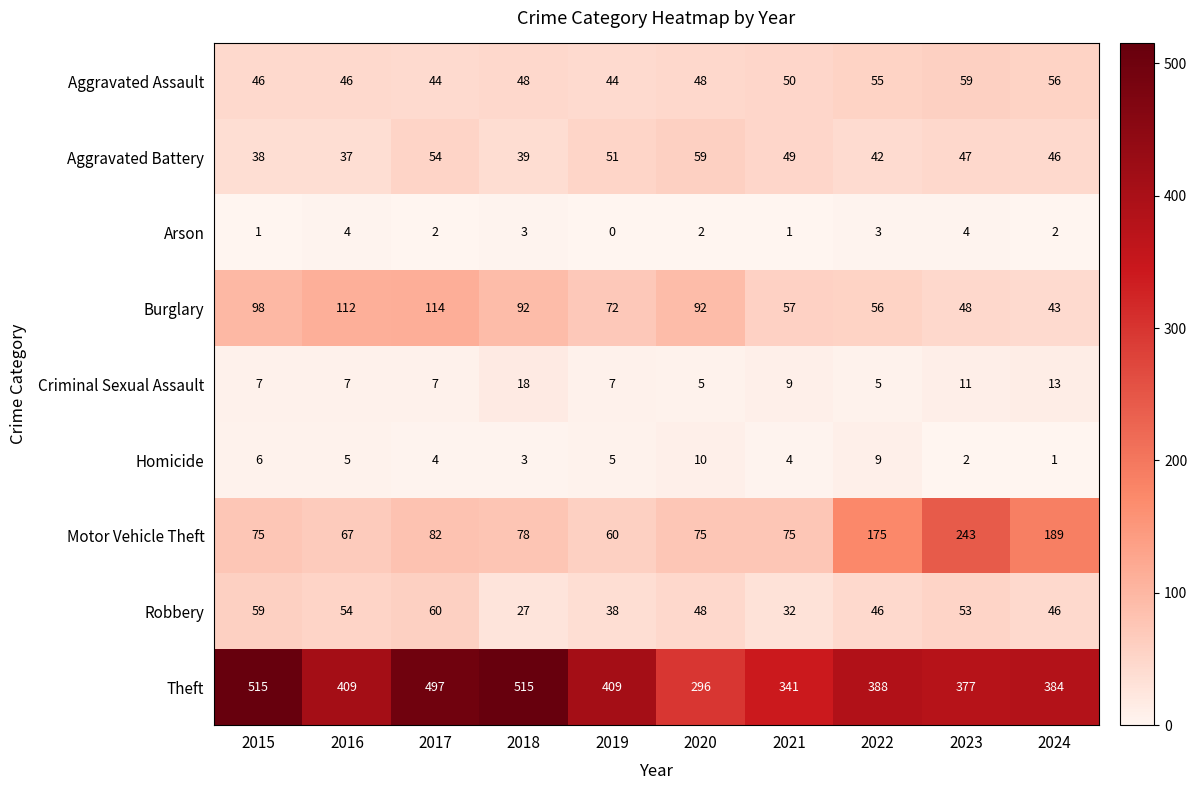

What is the maximum value for Aggravated Assault?

59